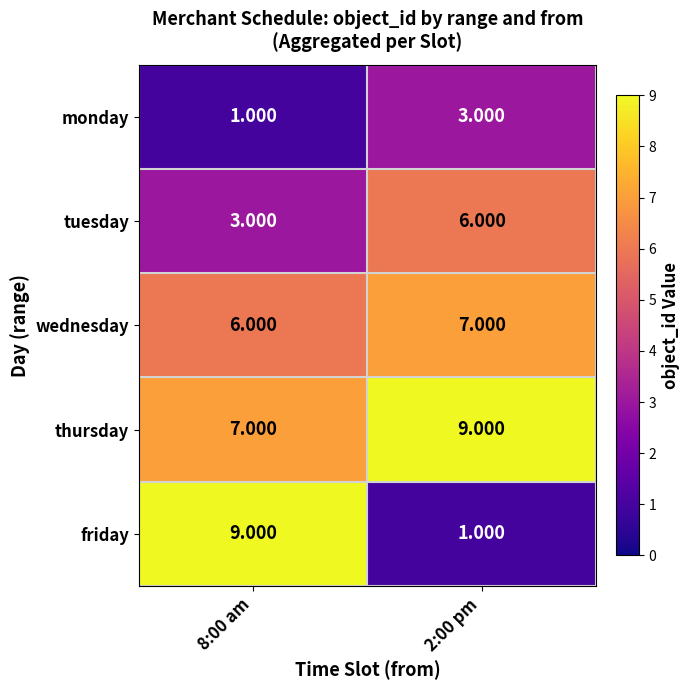

Which series has the largest range (max minus min)?

friday